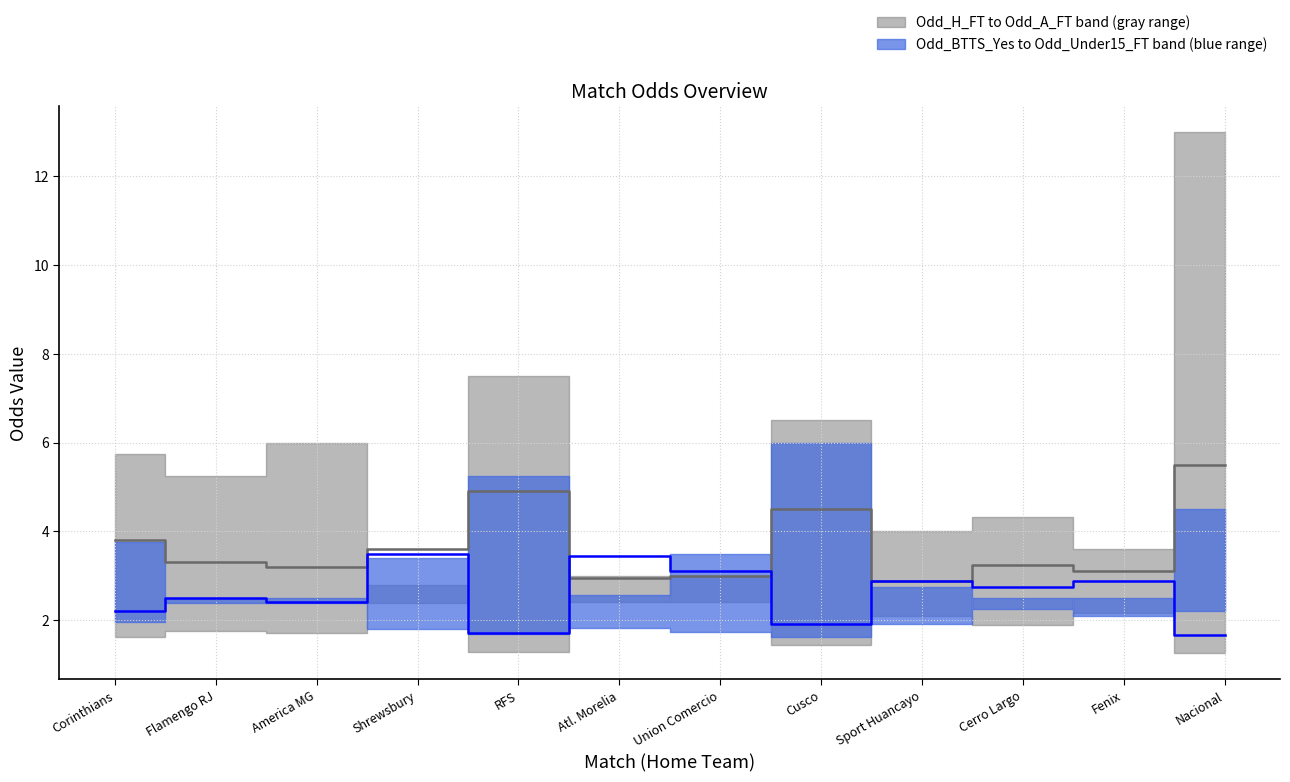

At which category is the sum across all series the highest?

Nacional